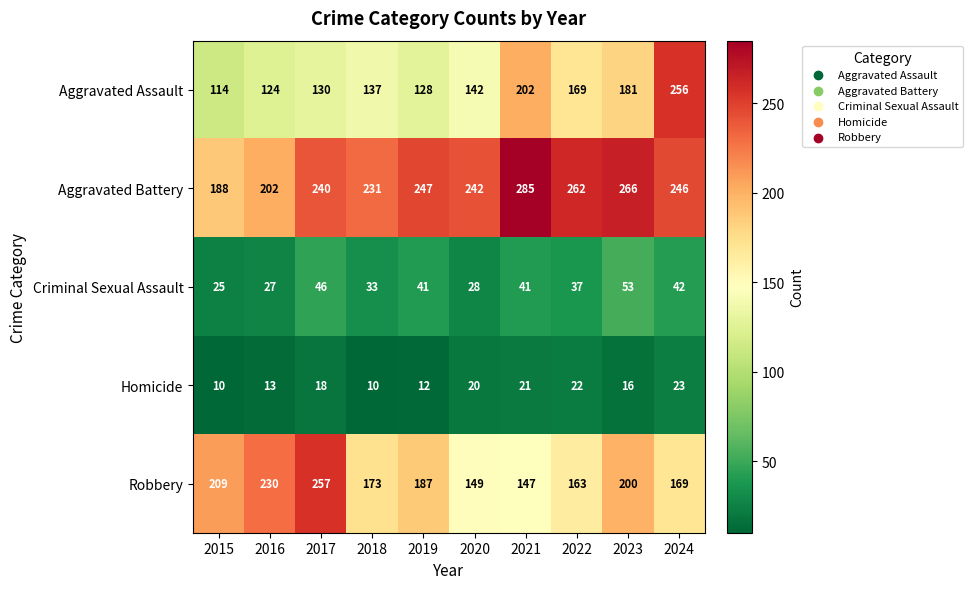

What is the approximate value of Aggravated Battery at 2020?

242